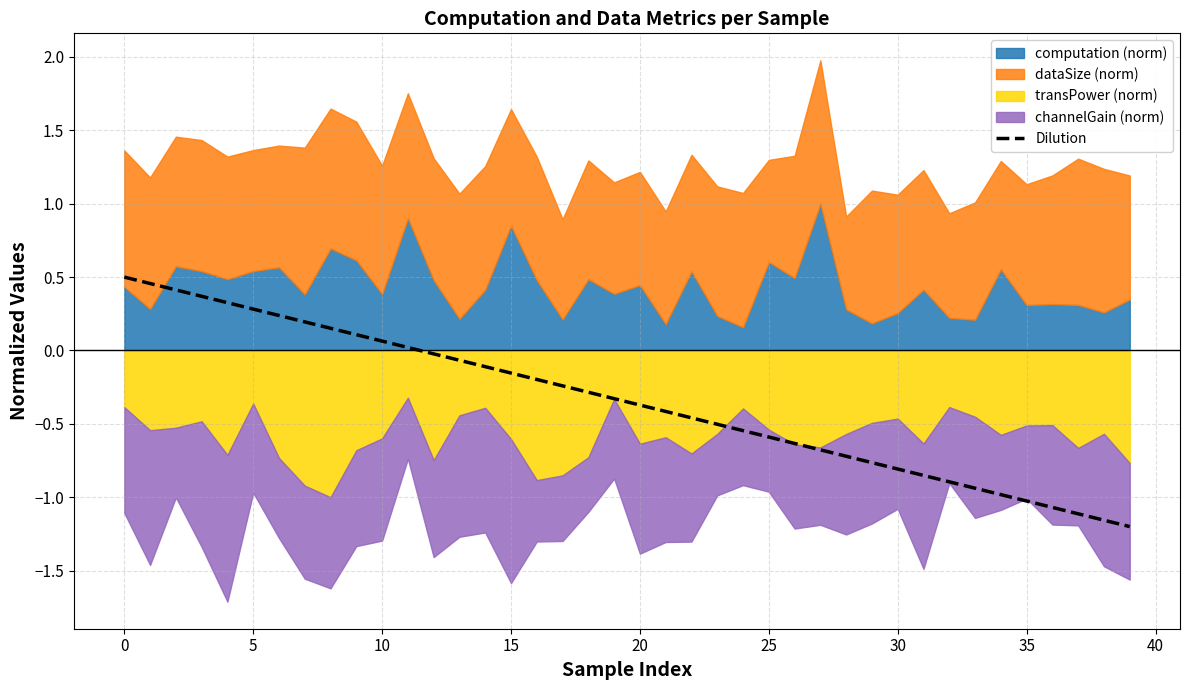

At which category does the chart reach its minimum across all series?

39